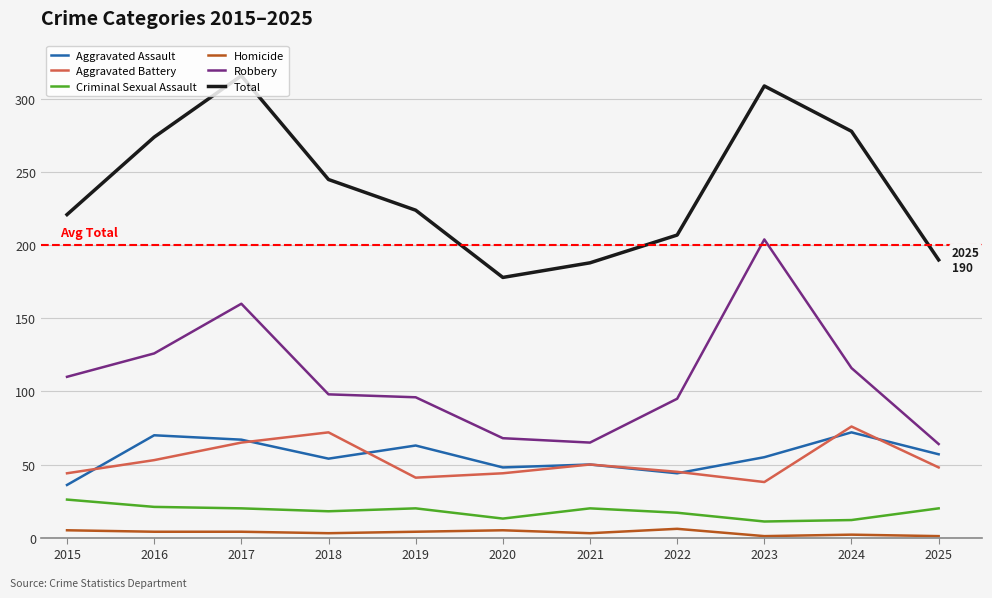

What is the maximum value shown in the chart?

316